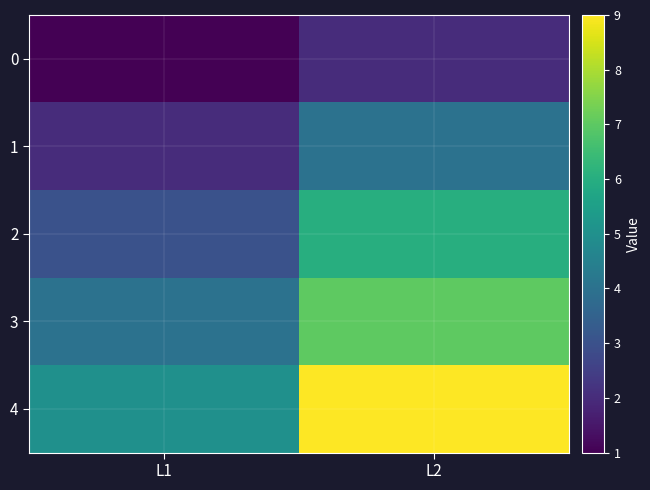

At how many categories does at least one series exceed 8?

1